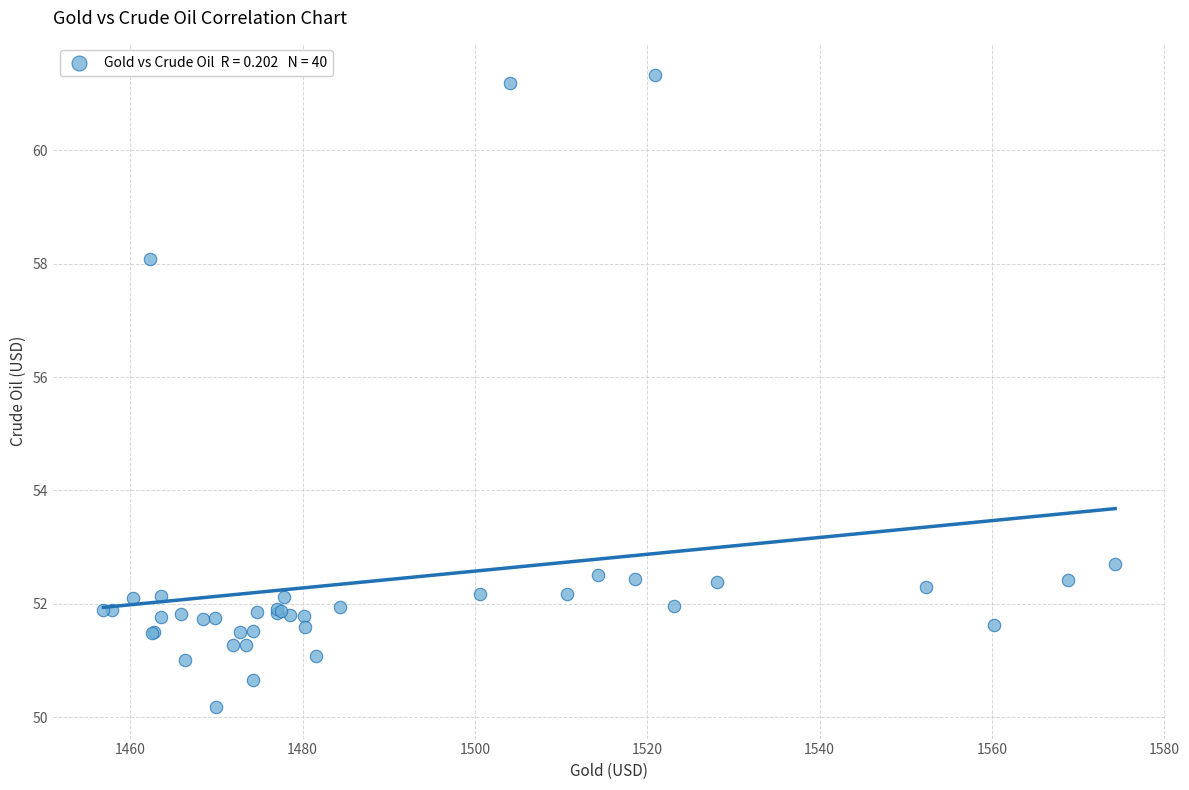

What Y value in the scatter plot is closest to 55?

52.7